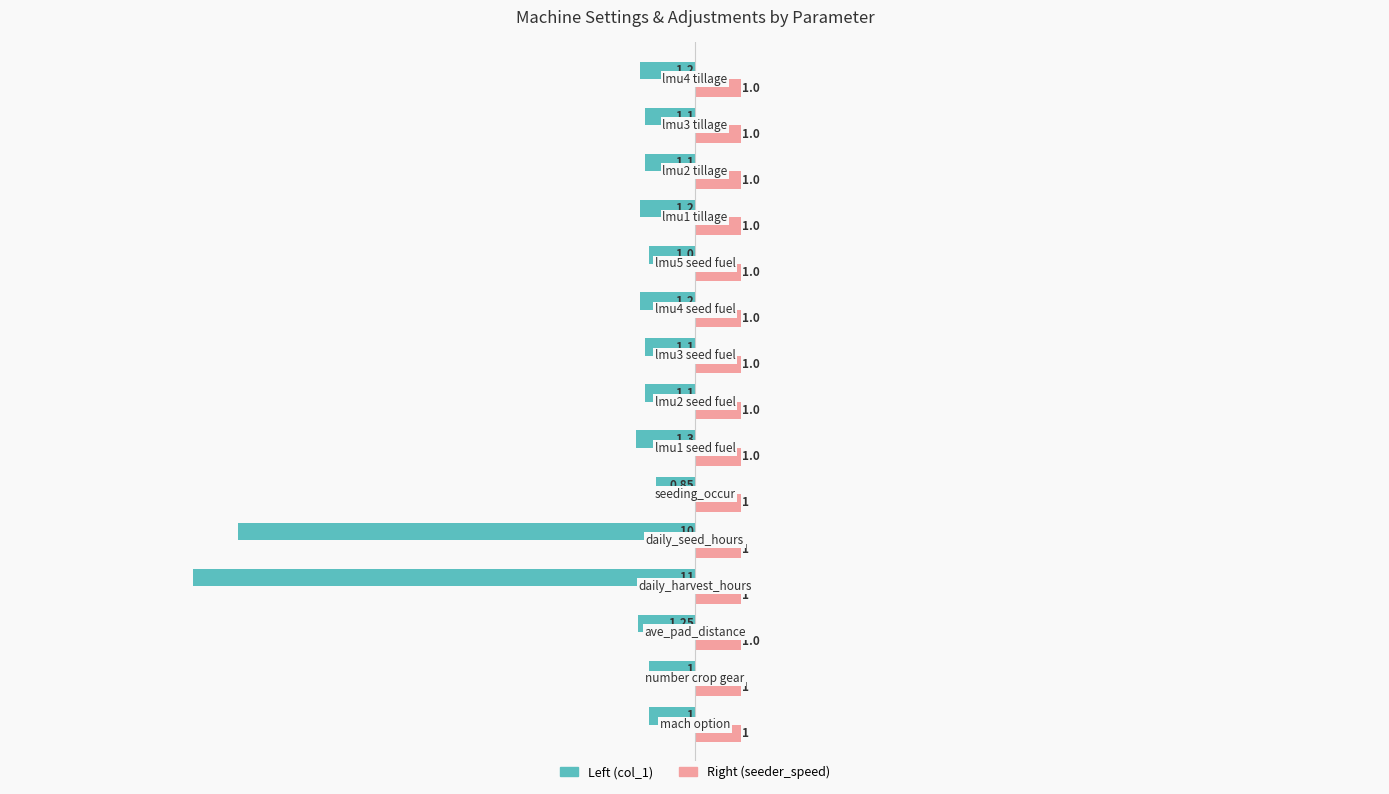

What is the sum of all Right (seeder_speed) values?

15.0